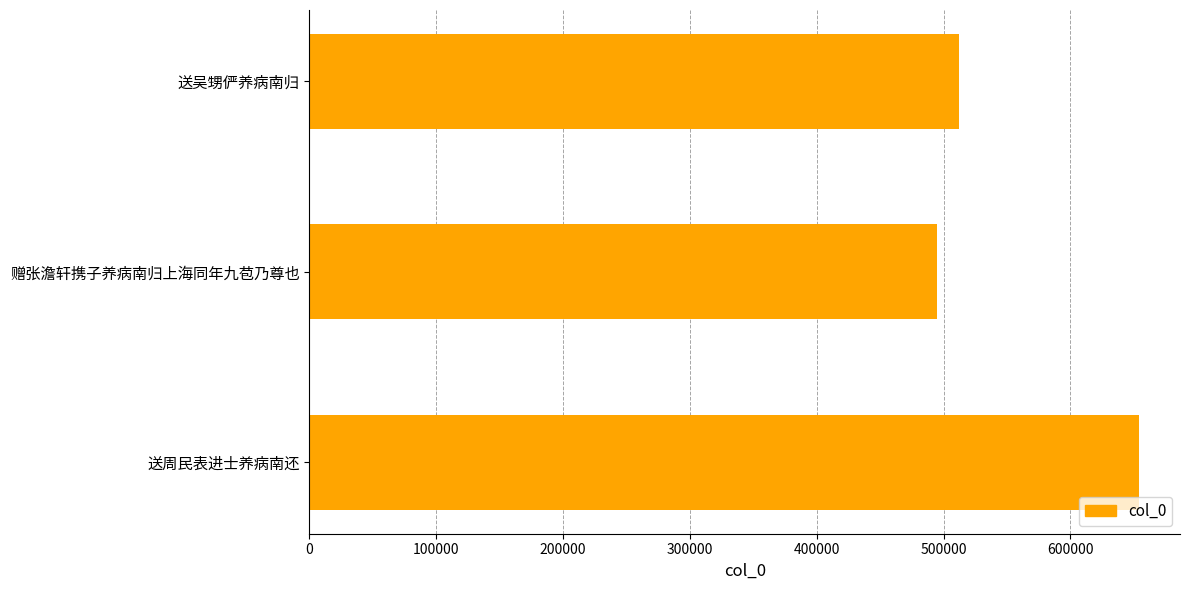

What is the difference between the second highest and minimum values?

17461